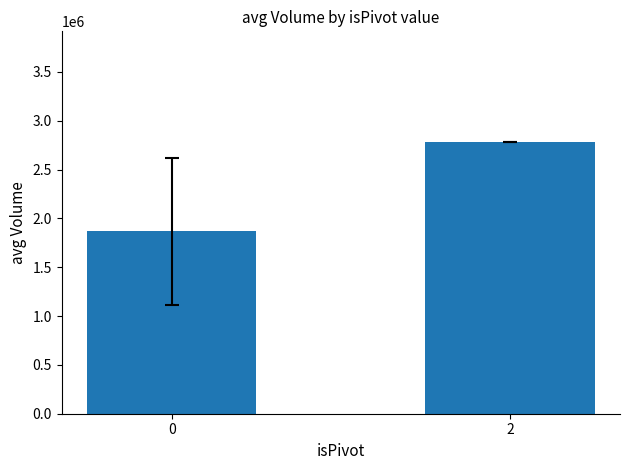

The value at 0 is 1867944.7. True or false?

True